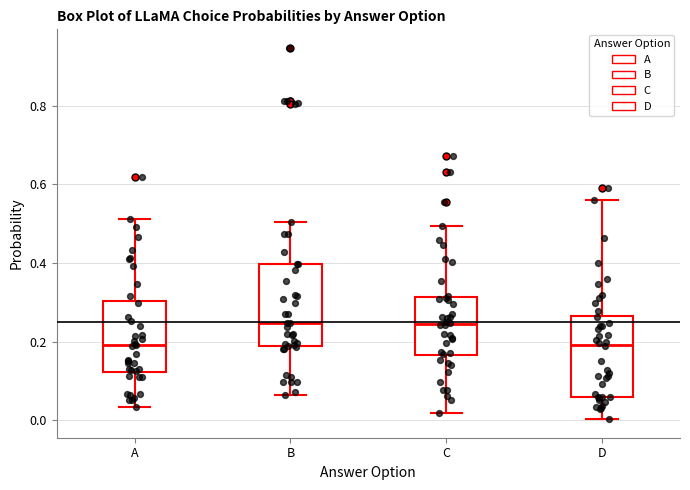

Reading left to right, read every box against the y-axis: the position of its median line, the range the box covers, and the ends of its whiskers. The values are not printed on the chart, so give them approximately, as read against the axis.

A: median 0.20, box 0.12 to 0.30, whiskers 0.04 to 0.52
B: median 0.24, box 0.18 to 0.40, whiskers 0.06 to 0.50
C: median 0.24, box 0.16 to 0.32, whiskers 0.02 to 0.50
D: median 0.20, box 0.06 to 0.26, whiskers 0.00 to 0.56